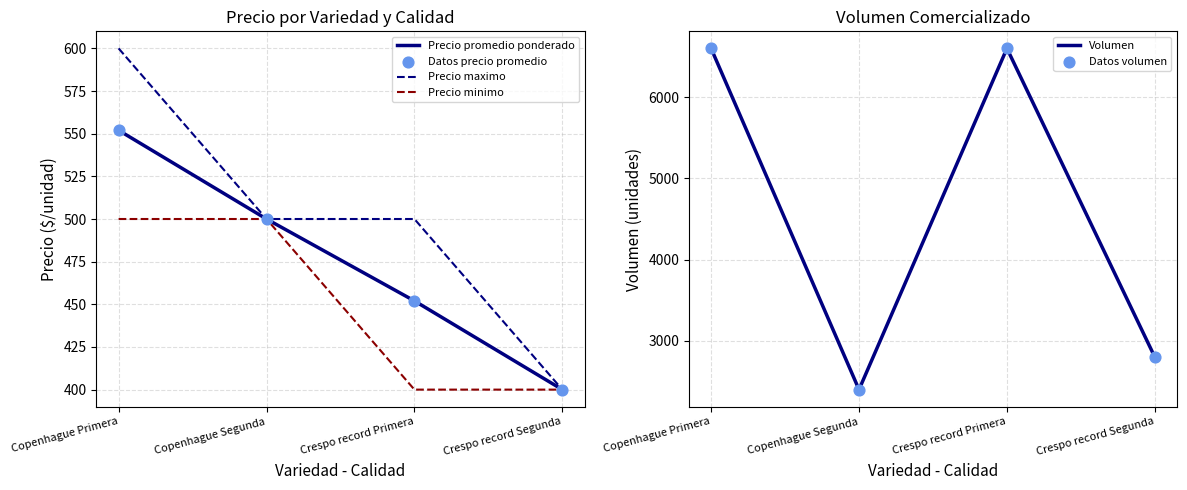

Which series reaches the maximum Y coordinate?

Volumen